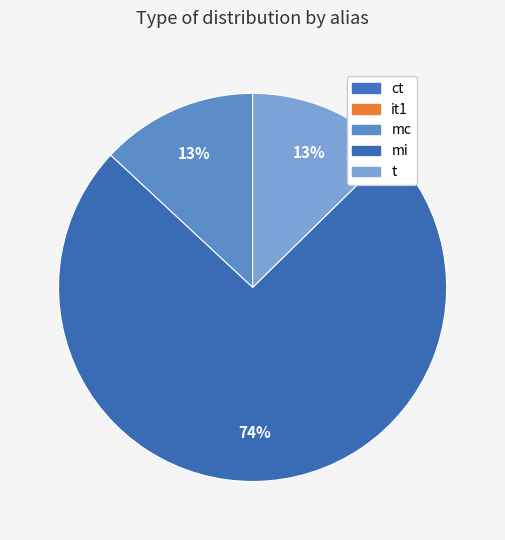

Which slice is the smallest?

ct